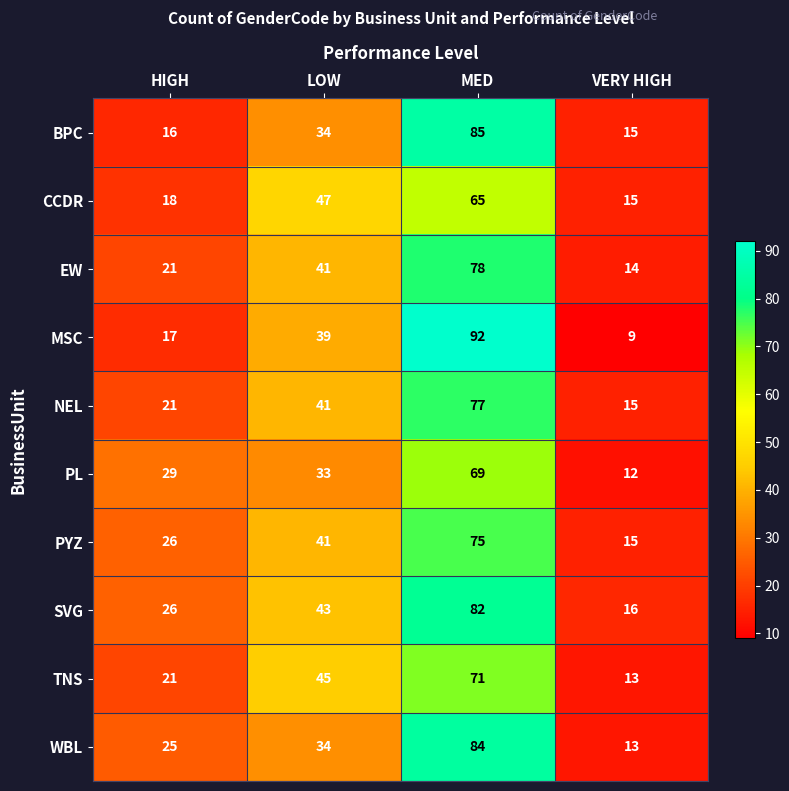

How many data points does each series have?

4